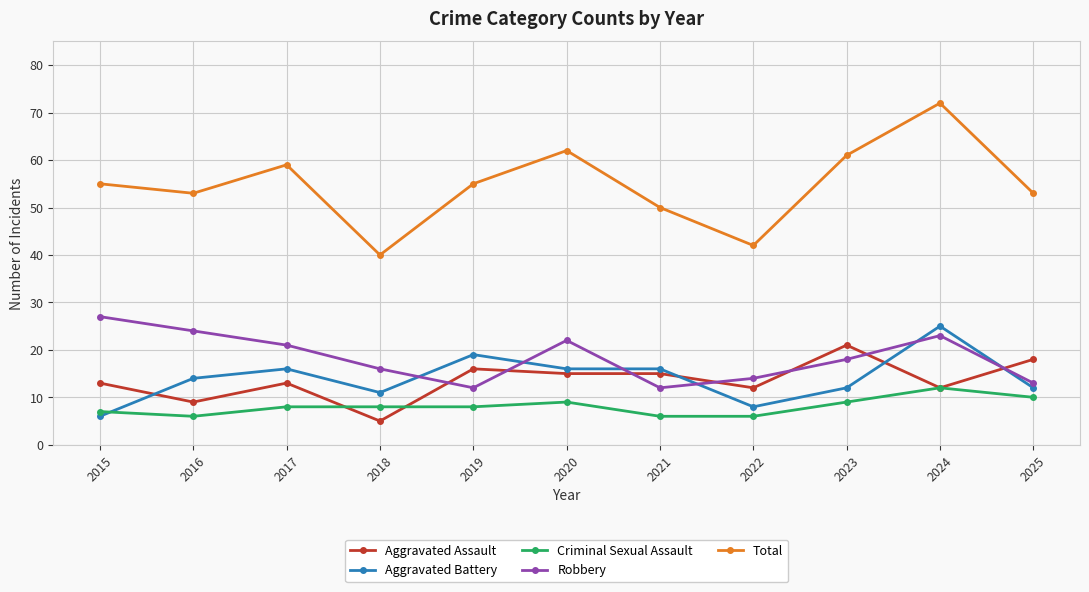

Between 2018 and 2020, which series saw the biggest shift?

Total